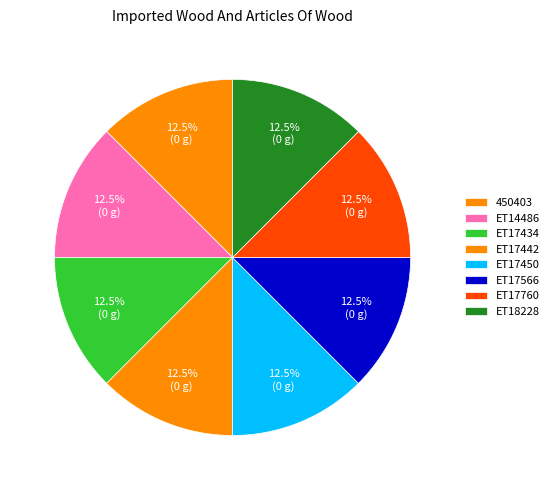

Which slice is the largest?

450403